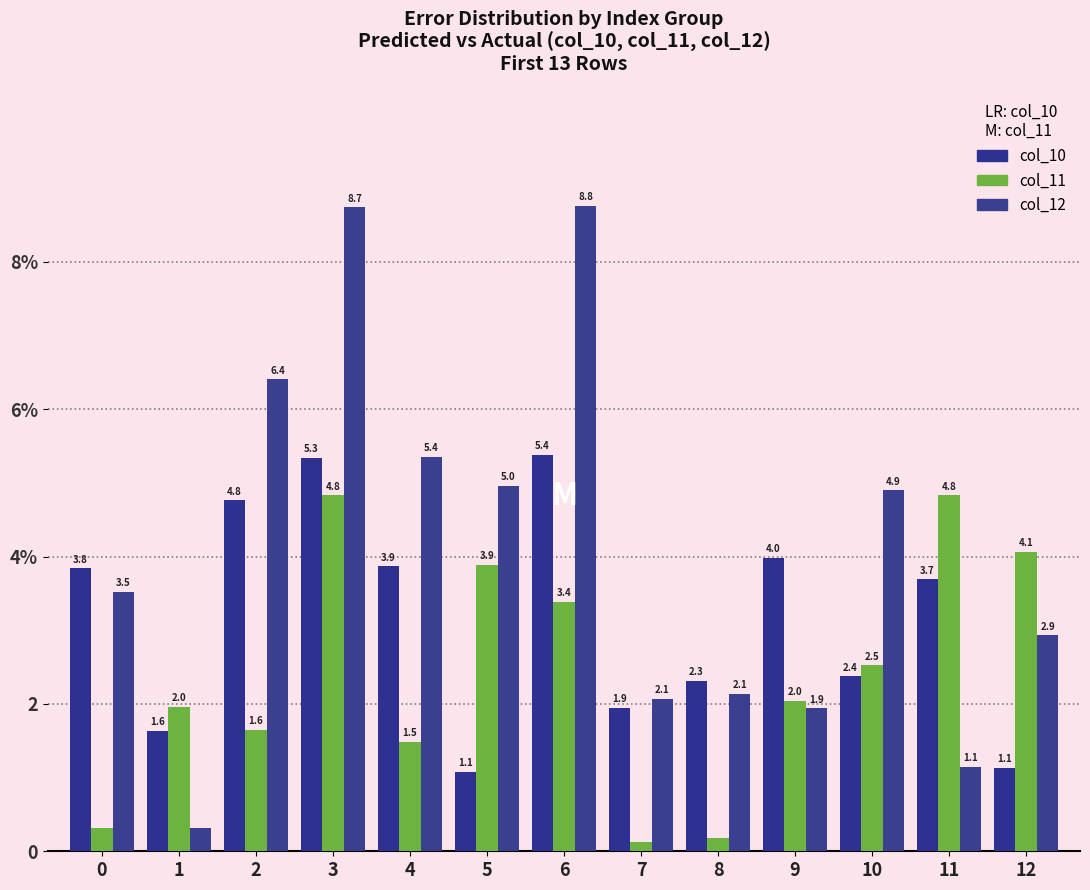

What is the difference between the highest and lowest values at 10?

2.5